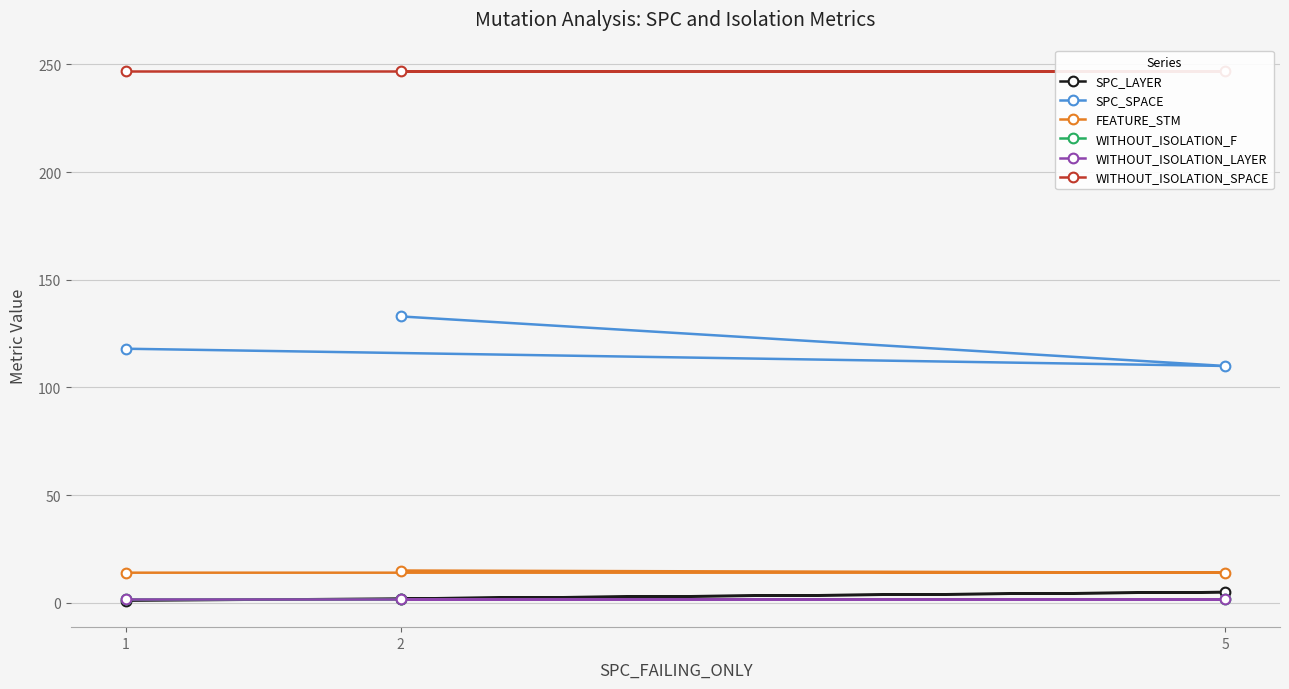

Which series has the widest spread of values?

SPC_SPACE